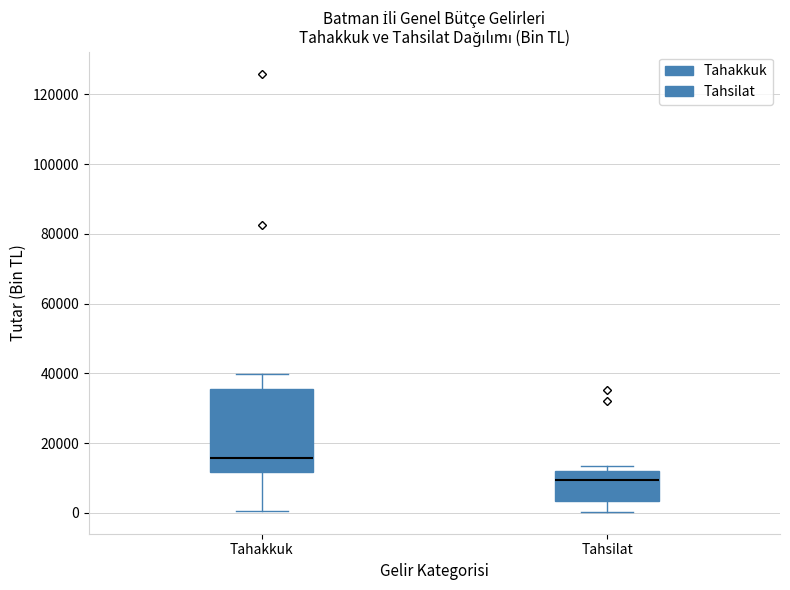

Reading left to right, transcribe this box plot: for each box, give where its median line is, the range the box spans, and where its two whiskers end, as read against the y-axis. The values are not printed on the chart, so give them approximately, as read against the axis.

Tahakkuk: median 16000, box 12000 to 36000, whiskers 0 to 40000
Tahsilat: median 10000, box 4000 to 12000, whiskers 0 to 14000